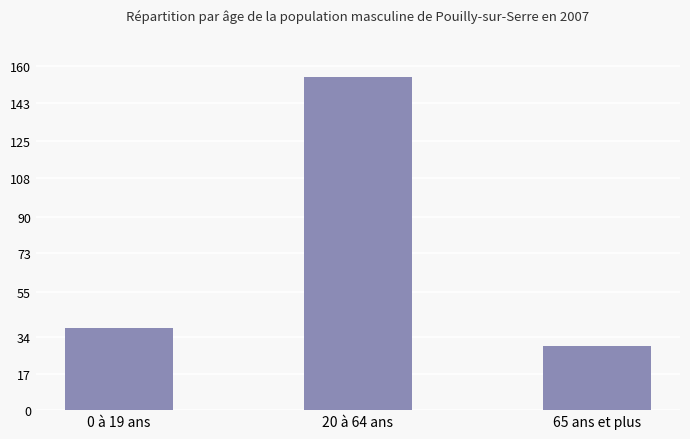

What is the smallest value displayed?

30